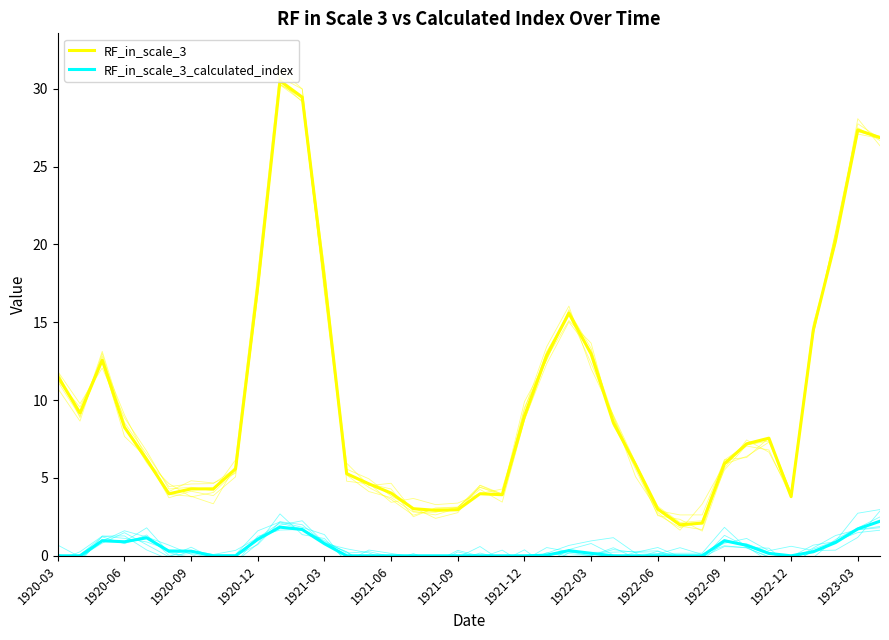

At 24, list the series in order from smallest to largest.

RF_in_scale_3_calculated_index, RF_in_scale_3